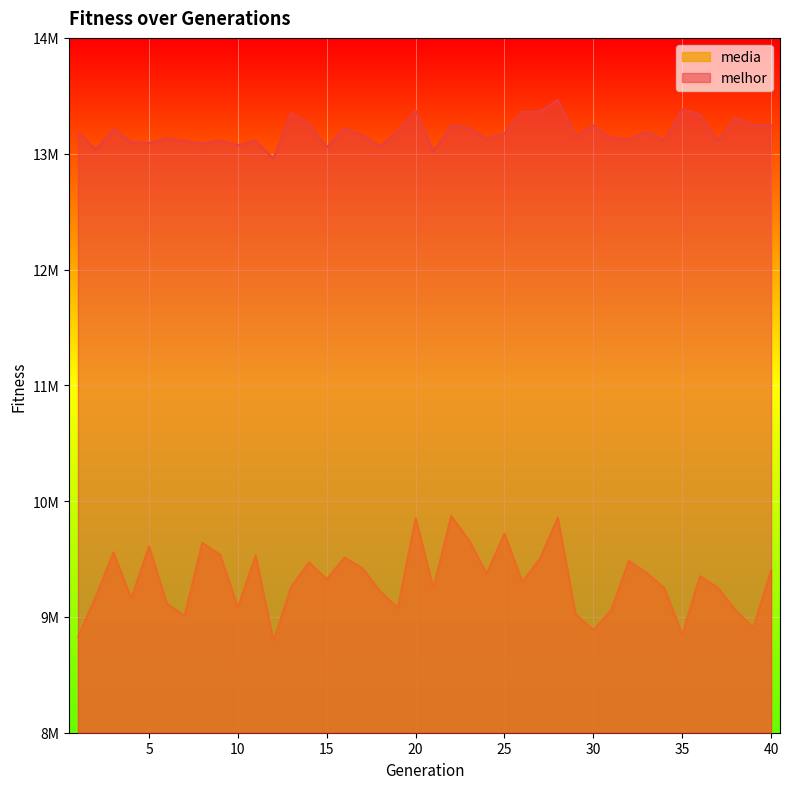

Is it true that media equals 9528179.6 at 11?

True